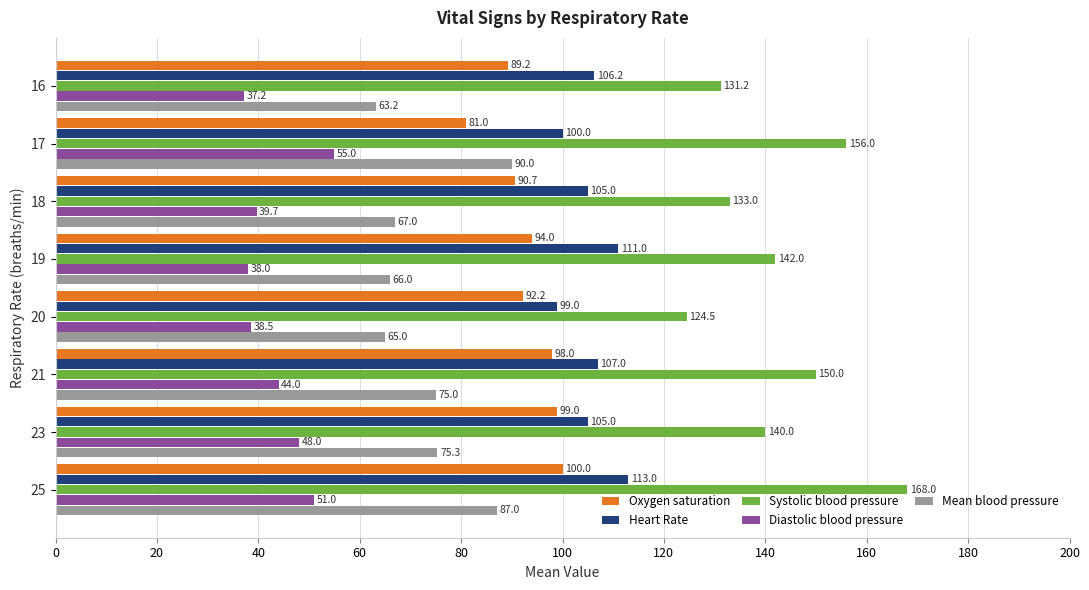

The value of Systolic blood pressure at 19 is 142.0. True or false?

True